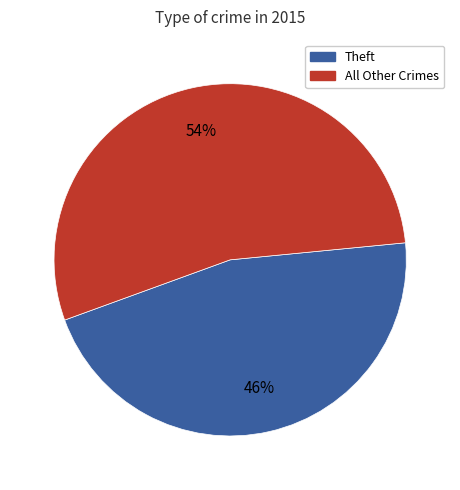

To the nearest percent, what is the difference between the largest and smallest slice percentages?

8%